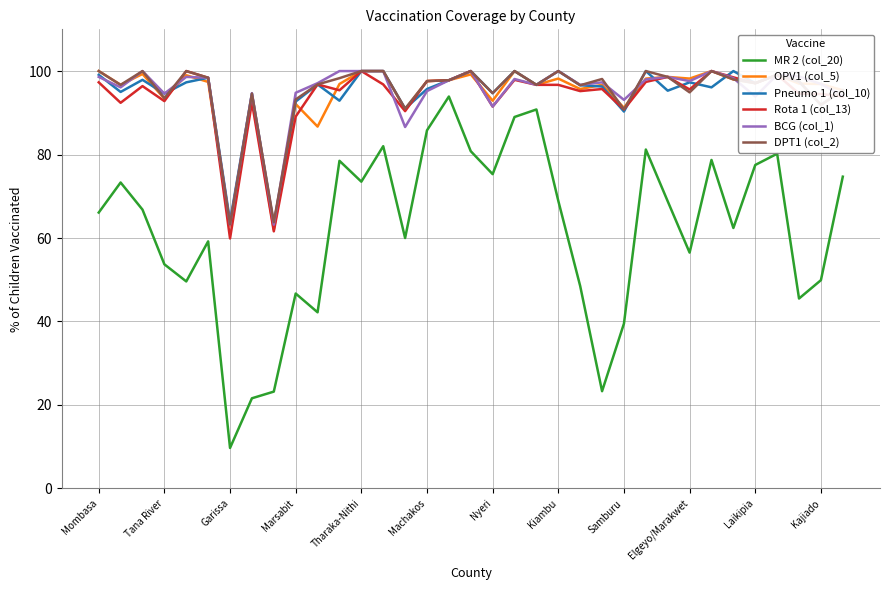

Which series has the widest spread of values?

MR 2 (col_20)